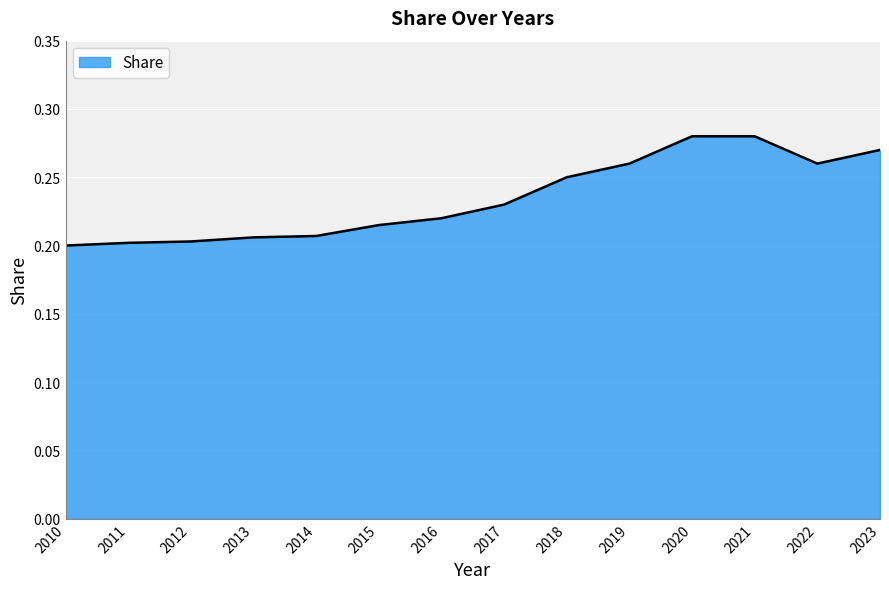

The chart shows a value of 0.2 at 2018. True or false?

True